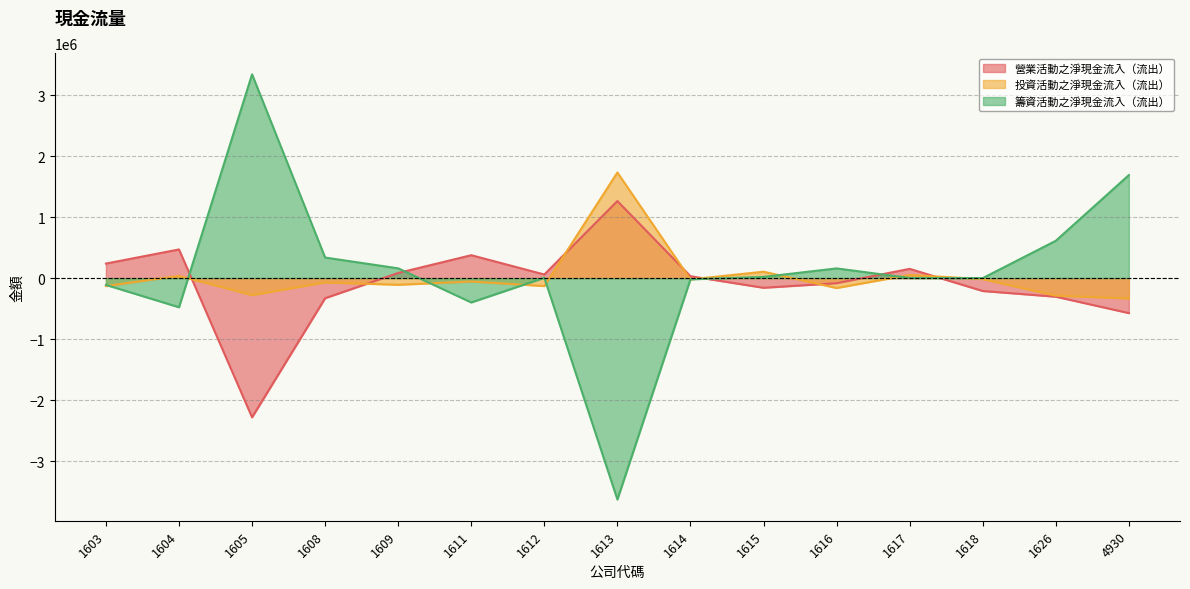

At which category does 籌資活動之淨現金流入（流出） reach its first local peak?

1605